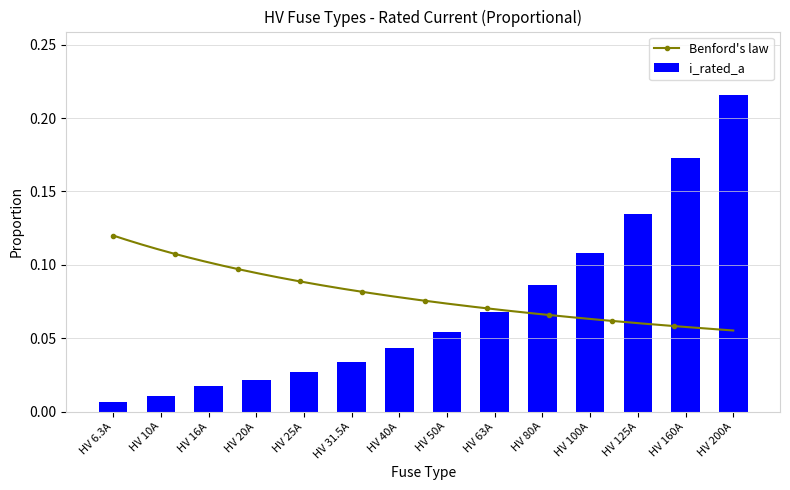

True or false: the data shows 0.0 at HV 16A.

True